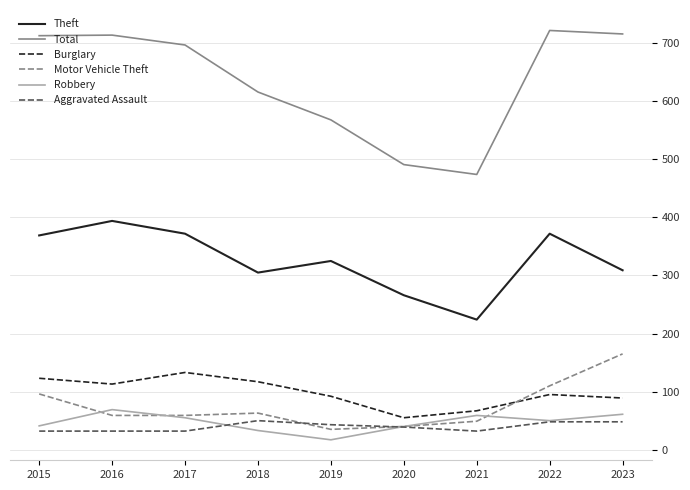

What is the maximum value for Aggravated Assault?

50